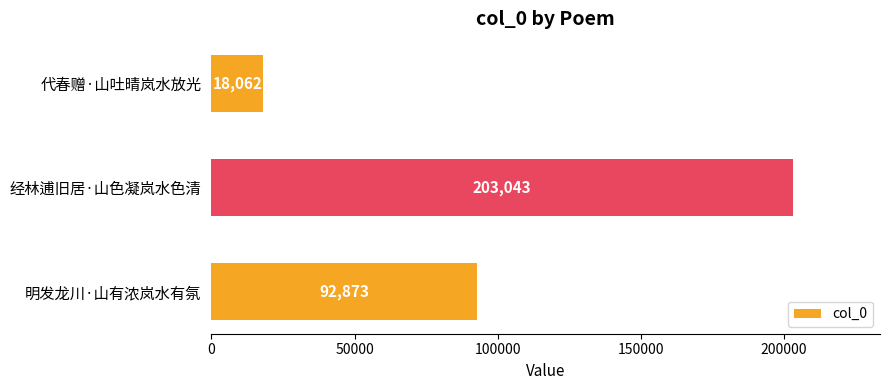

List the labels in order of value, smallest first.

代春赠·山吐晴岚水放光, 明发龙川·山有浓岚水有氛, 经林逋旧居·山色凝岚水色清